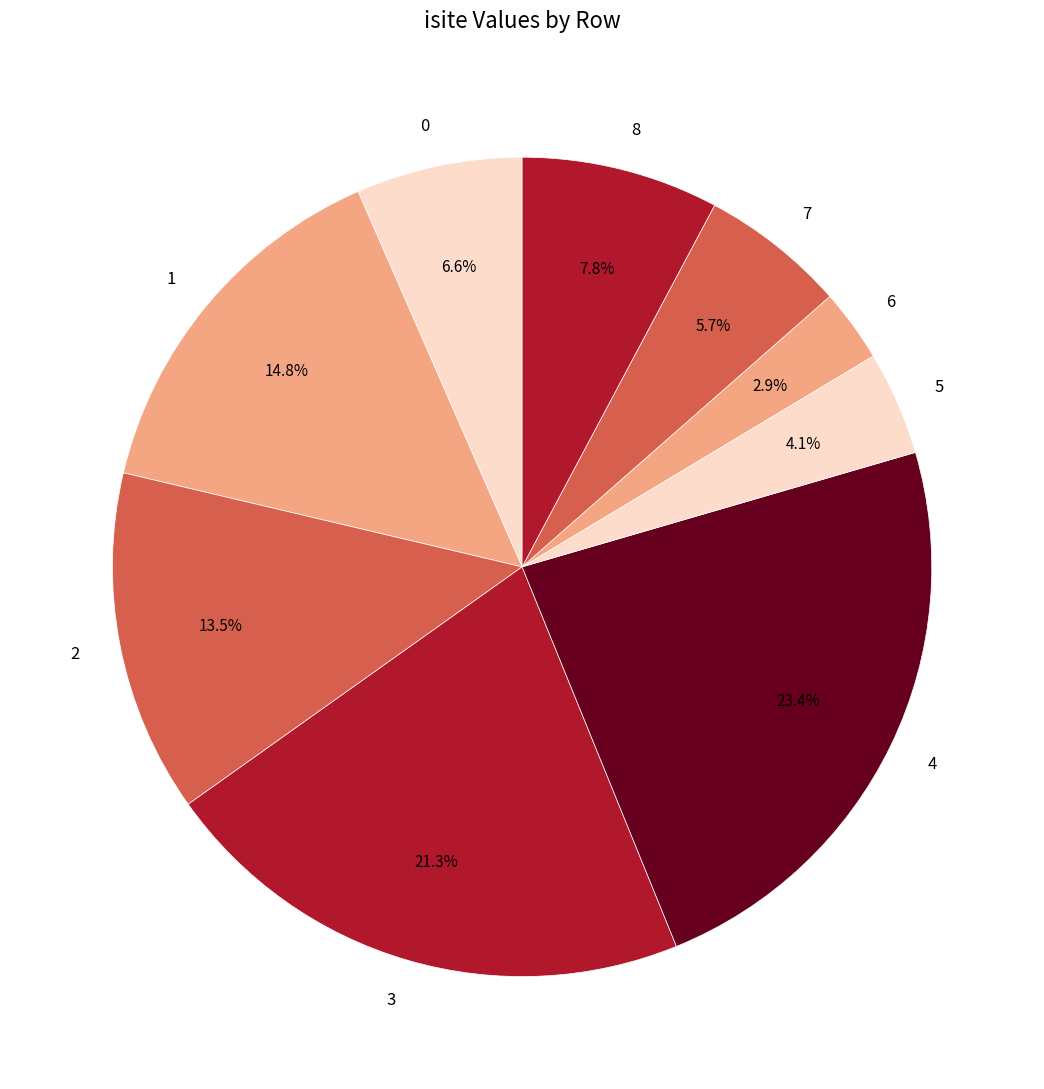

Which slice is the smallest?

6